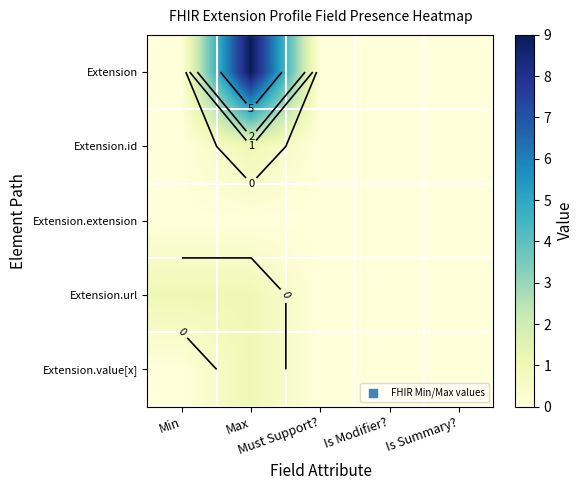

How many data points in Extension.url are above 0?

2